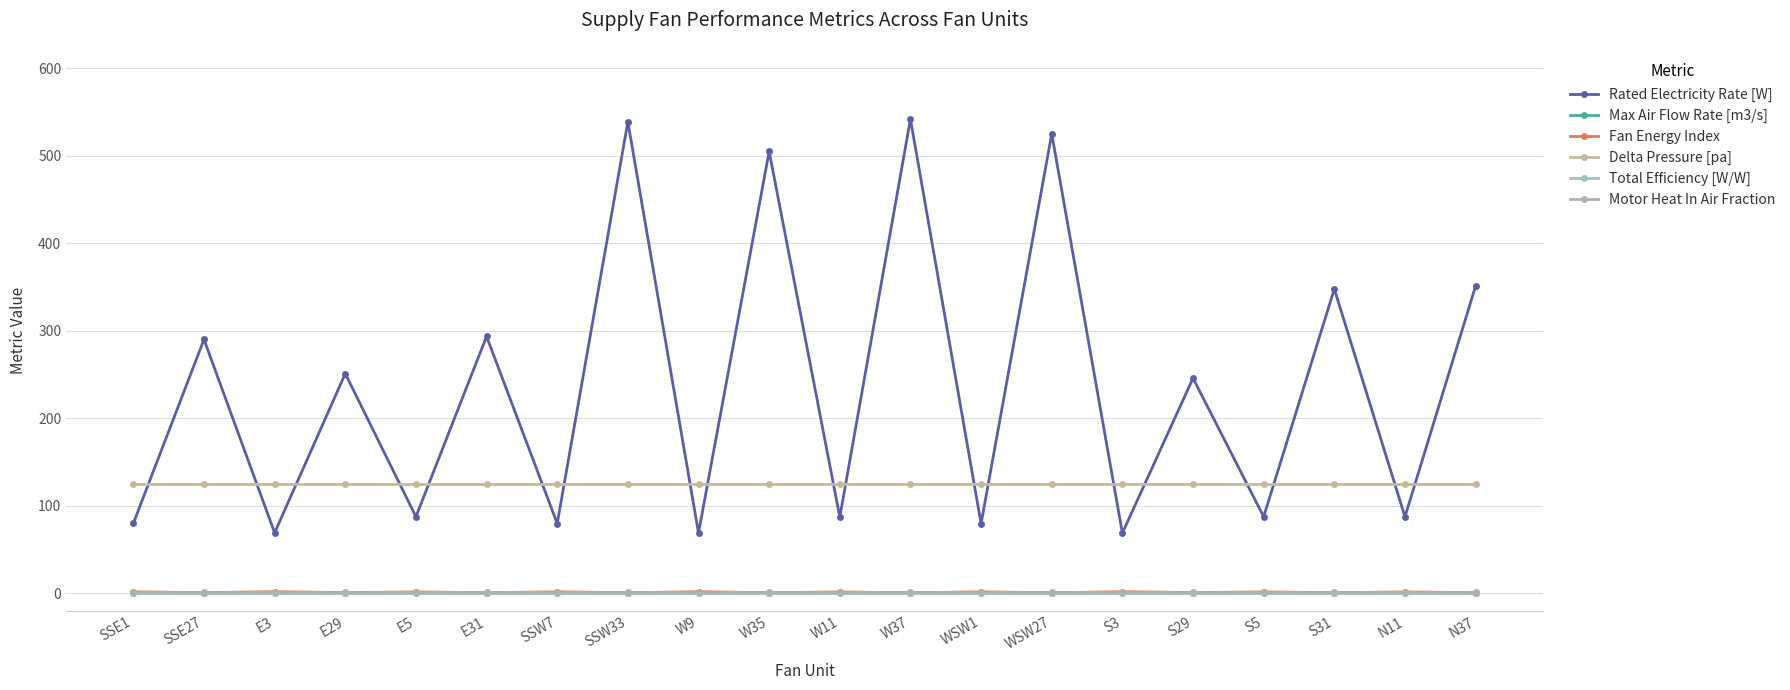

How many values in the Rated Electricity Rate [W] series are below 246?

10